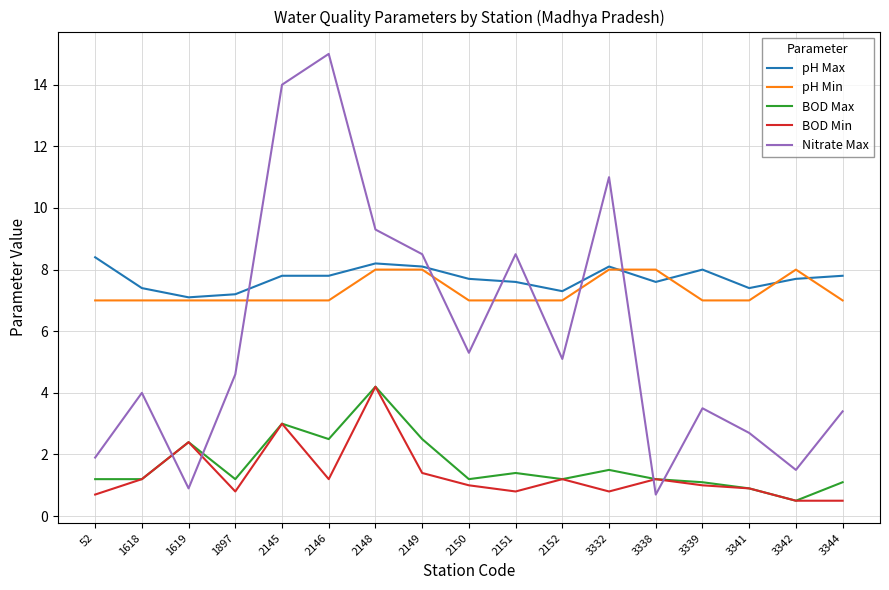

At which category does BOD Min reach its first local valley?

1897